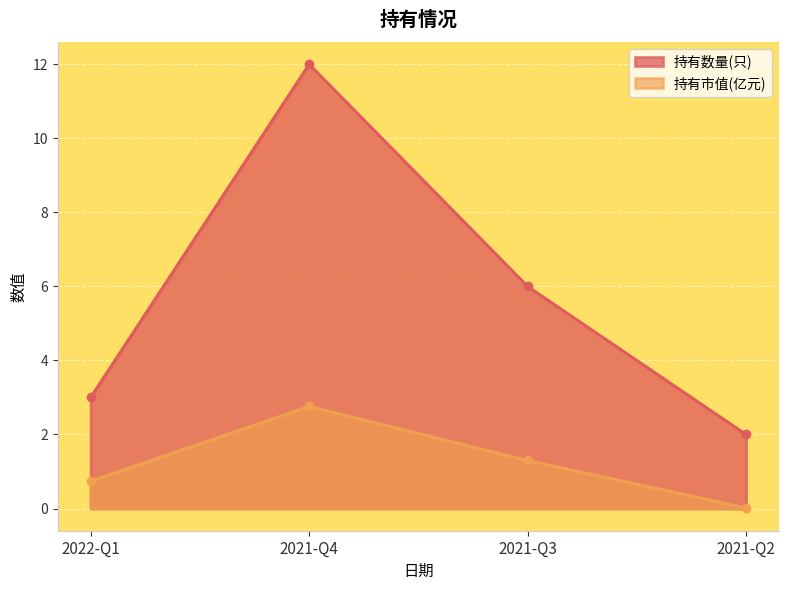

The 持有数量(只) series shows 2.0 at 2021-Q2. True or false?

True